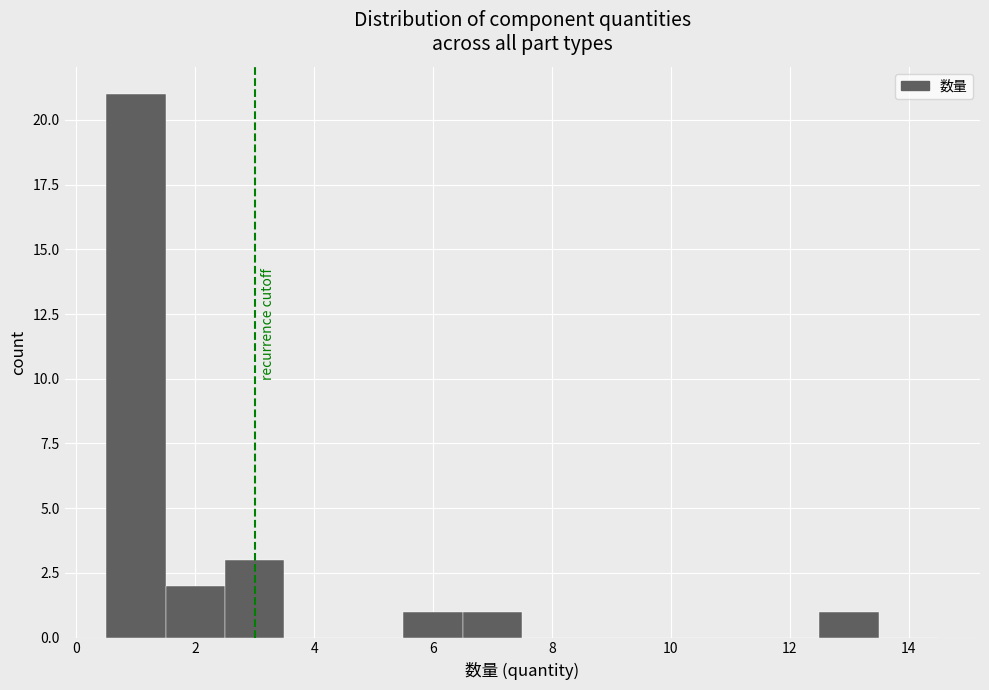

Reading left to right, transcribe this chart: for each bar, give the range it covers on the x-axis and its height. Neither the bar edges nor the heights are printed on the chart, so give them approximately, as read against the axes.

0.5 to 1.5: 21
1.5 to 2.5: 2
2.5 to 3.5: 3
3.5 to 4.5: 0
4.5 to 5.5: 0
5.5 to 6.5: 1
6.5 to 7.5: 1
7.5 to 8.5: 0
8.5 to 9.5: 0
9.5 to 10.5: 0
10.5 to 11.5: 0
11.5 to 12.5: 0
12.5 to 13.5: 1
13.5 to 14.5: 0